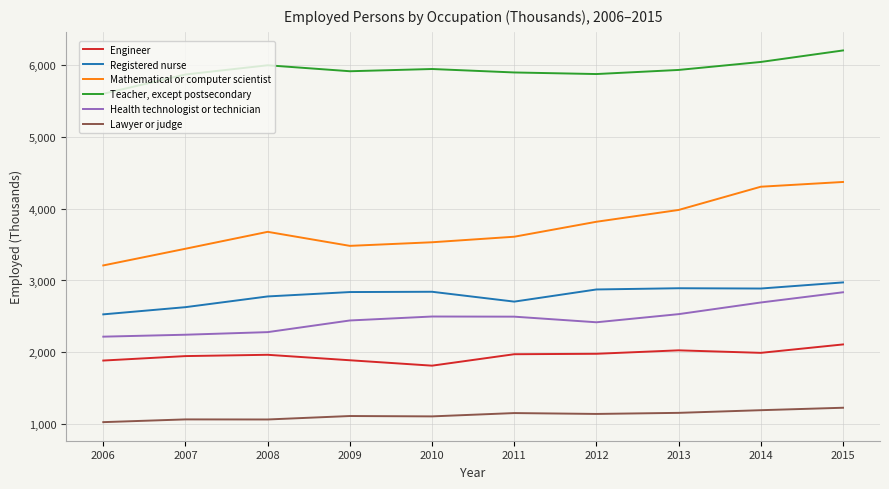

Rank the series at 2010 from highest to lowest value.

Teacher, except postsecondary, Mathematical or computer scientist, Registered nurse, Health technologist or technician, Engineer, Lawyer or judge